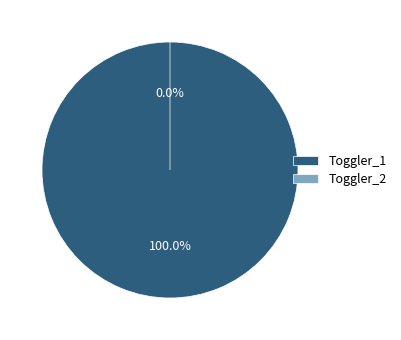

Do Toggler_1 and Toggler_2 together represent more than half of the pie?

Yes